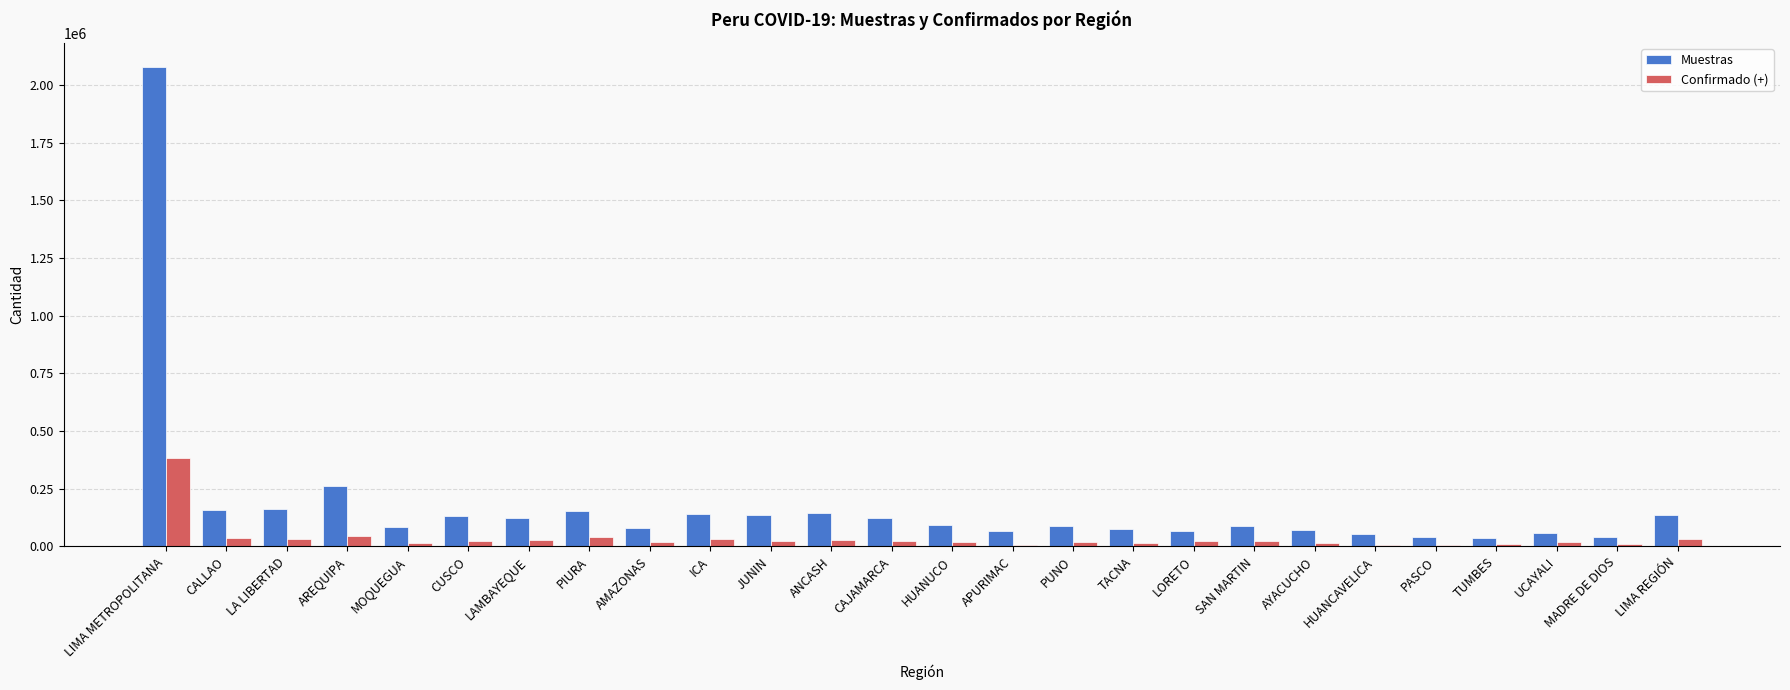

Is it true that Confirmado (+) equals 45198 at AREQUIPA?

True